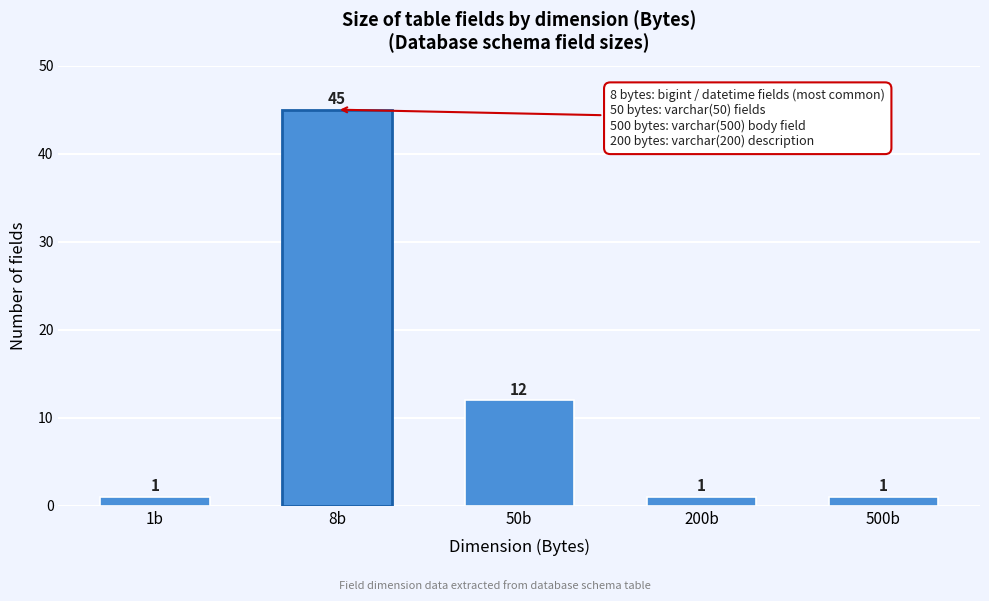

Reading right to left, what are all the values shown in this chart?

500b=1	200b=1	50b=12	8b=45	1b=1